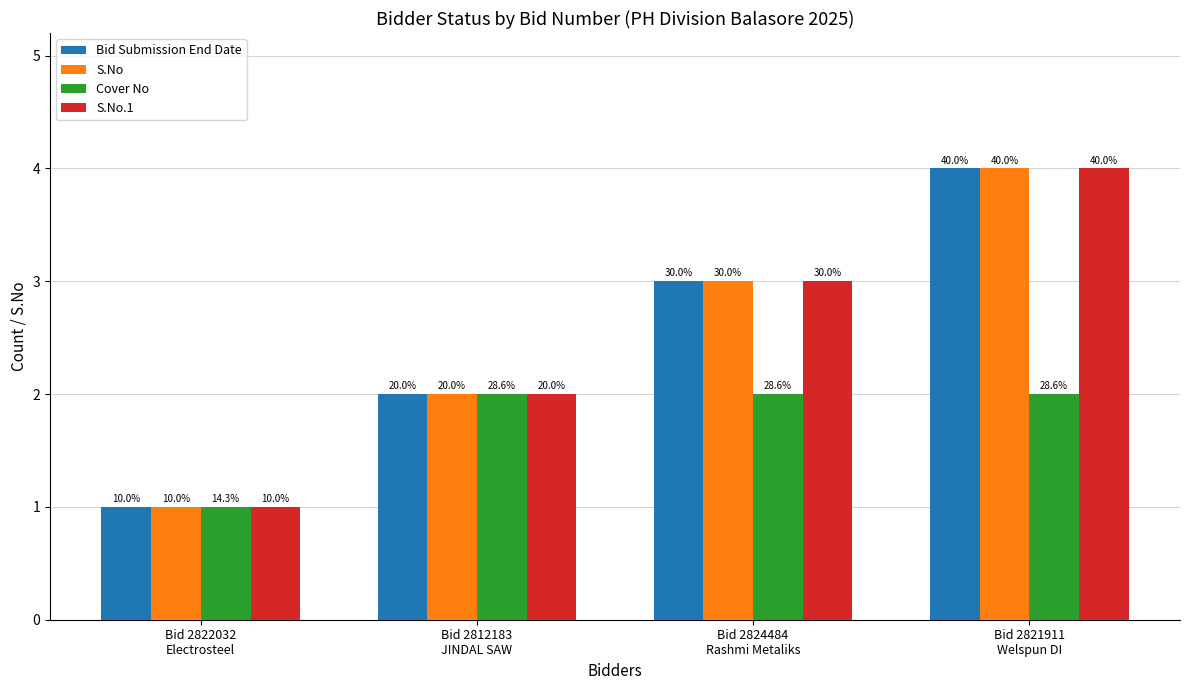

At which category does the chart reach its minimum across all series?

Bid 2822032
Electrosteel